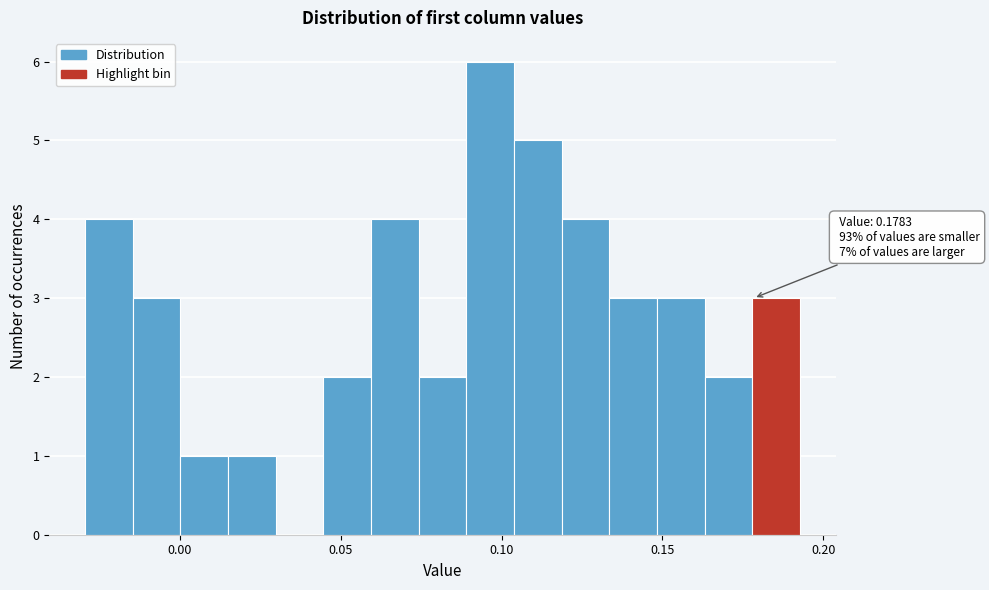

Read against the x-axis, roughly where is the centre of the tallest bar?

0.095